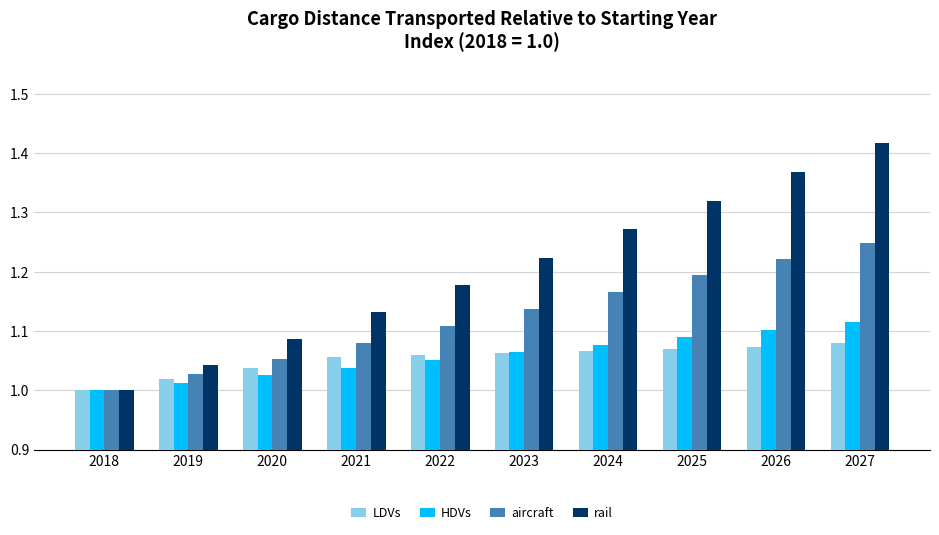

What is the sum of all aircraft values?

11.2